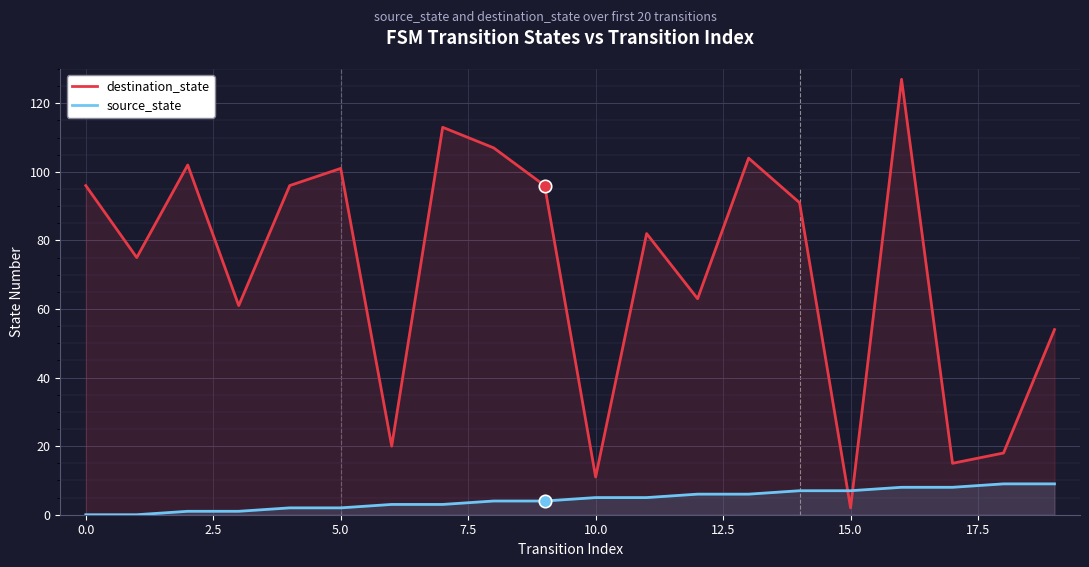

Which series has the largest total across all categories?

destination_state